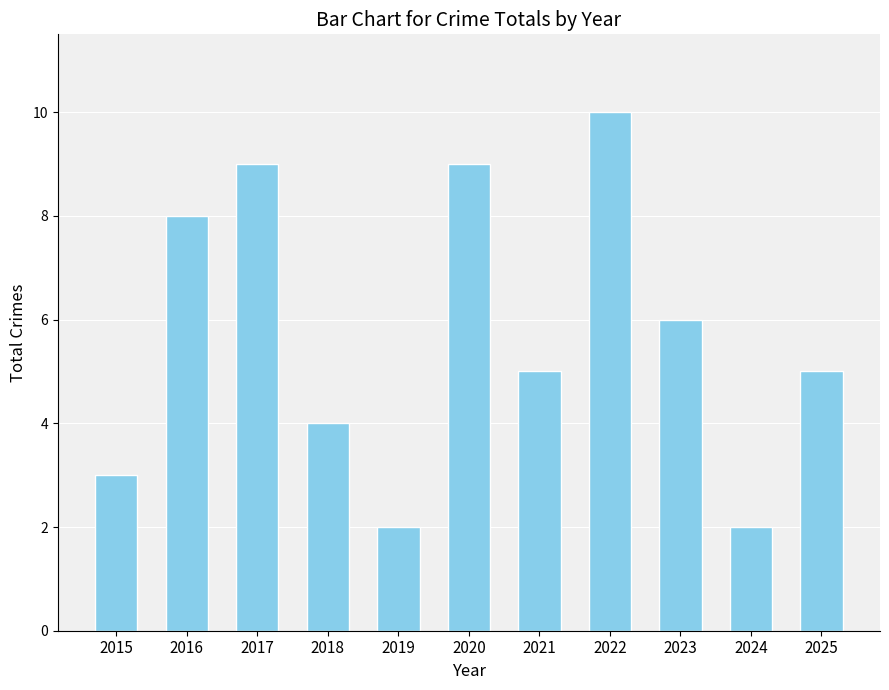

What is the value of the 3rd bar from the left?

9